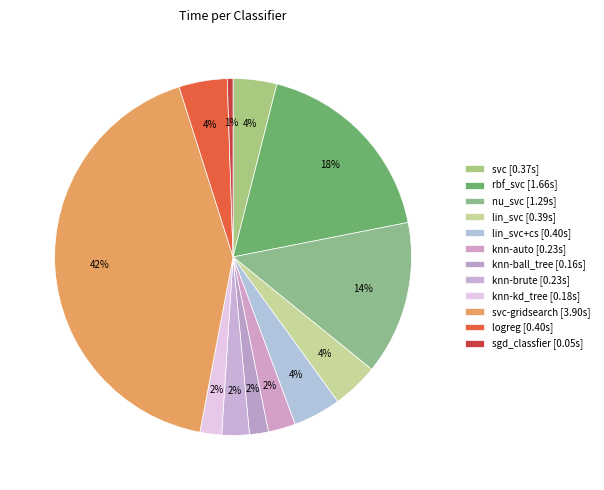

Count the number of slices in the pie.

12